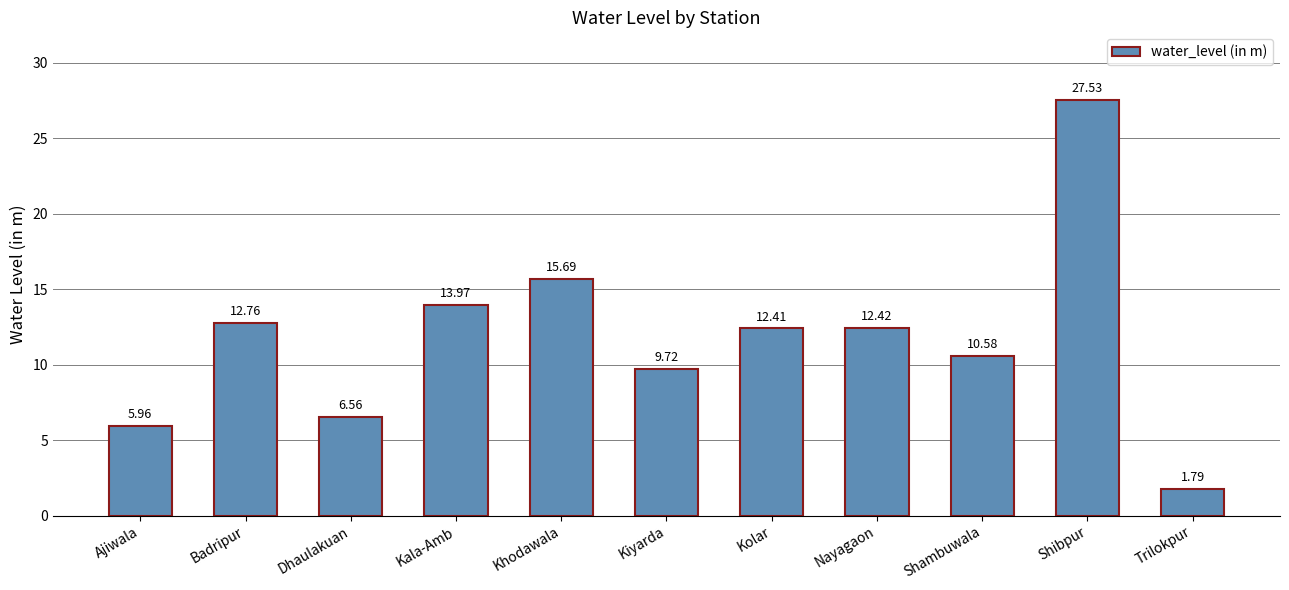

Where does the data first go above 12?

Badripur